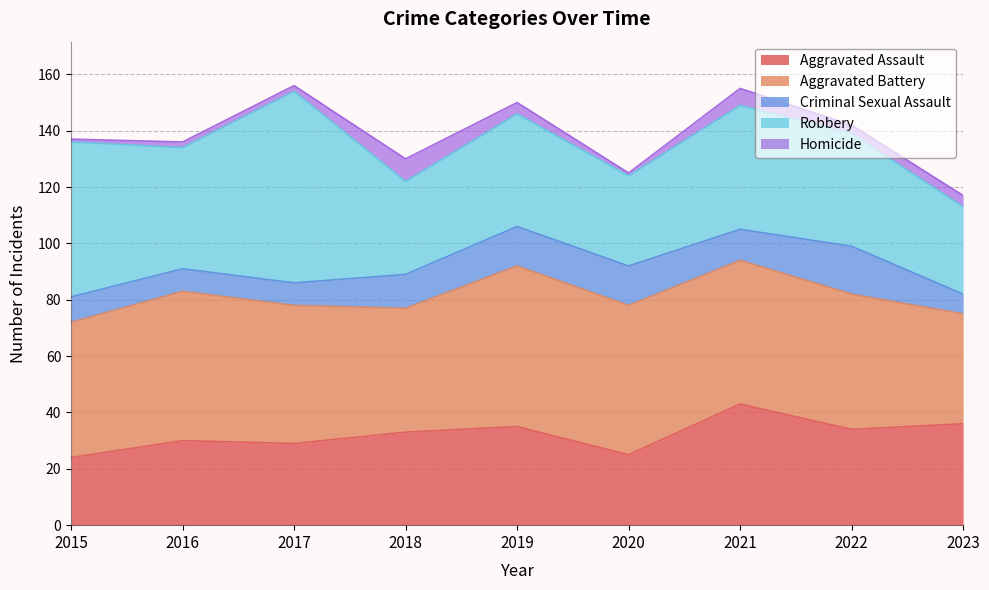

Rank the categories by Aggravated Battery value from highest to lowest.

2019, 2016, 2020, 2021, 2017, 2015, 2022, 2018, 2023